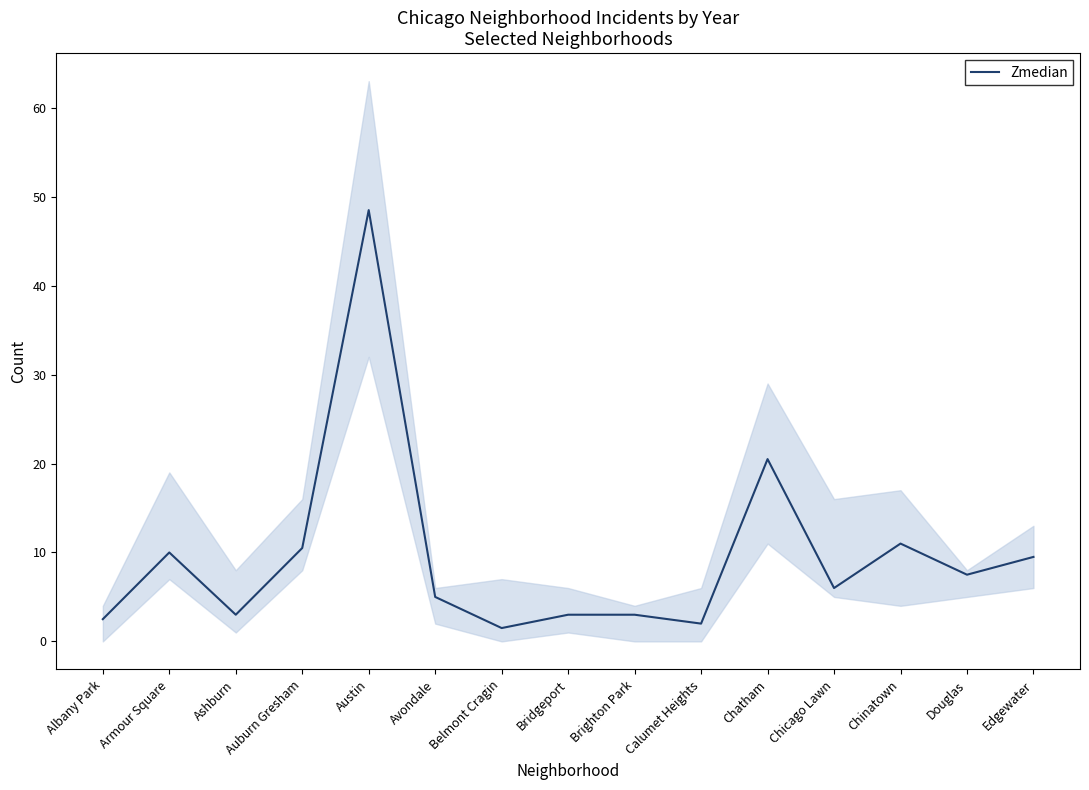

Where is the data nearest to the value 25?

Chatham